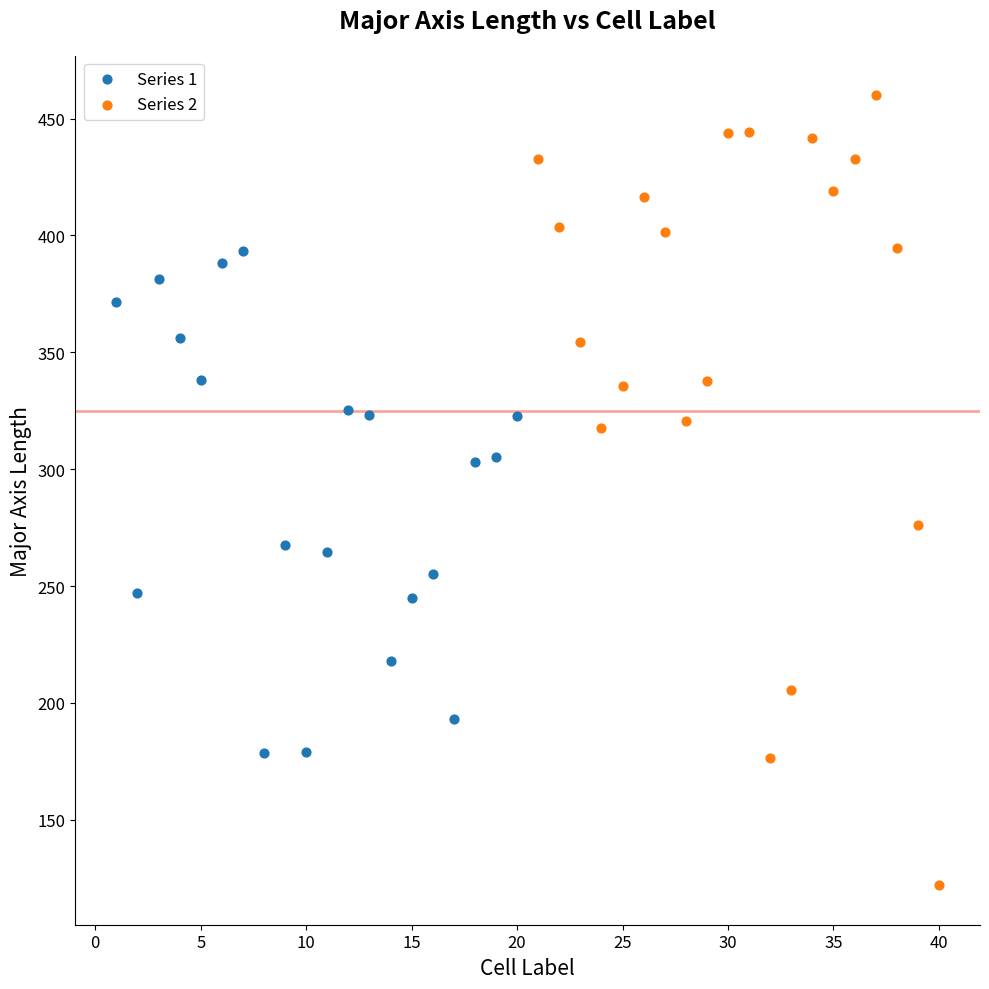

Which series has the largest Y range (max minus min)?

Series 2